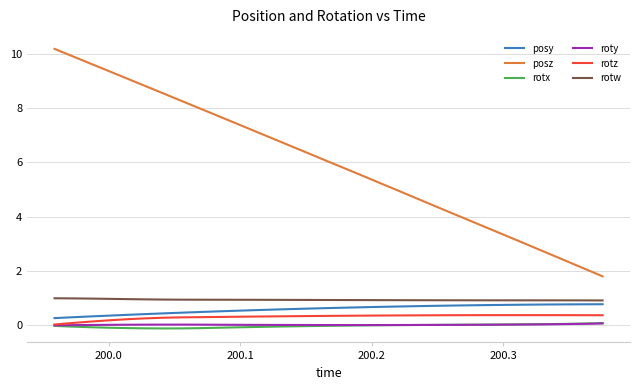

Which series has the largest range (max minus min)?

posz